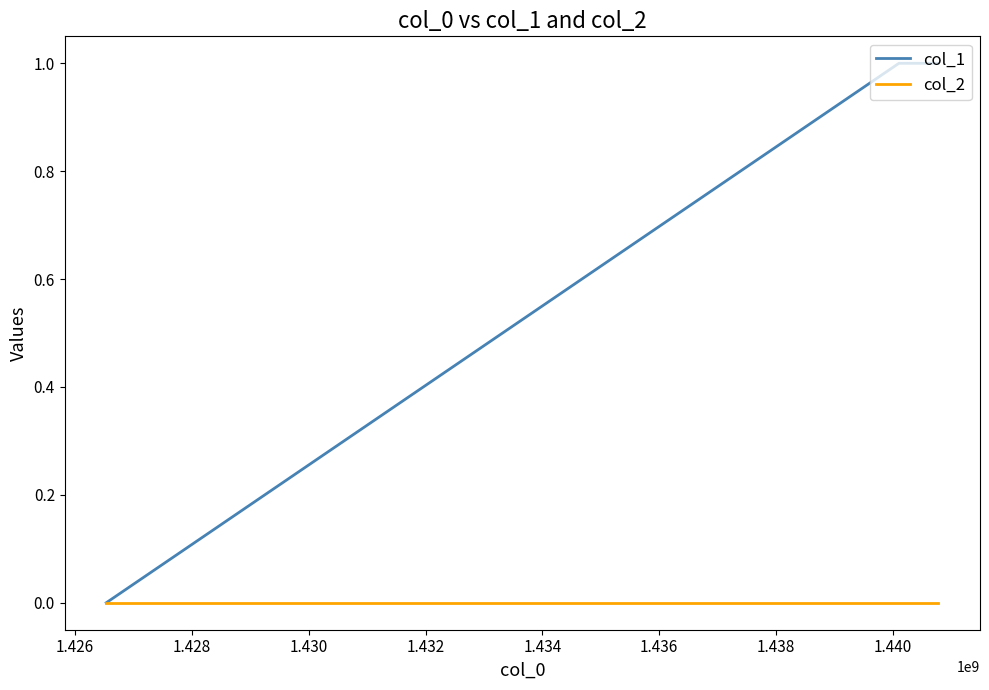

Which series has the largest total across all categories?

col_1